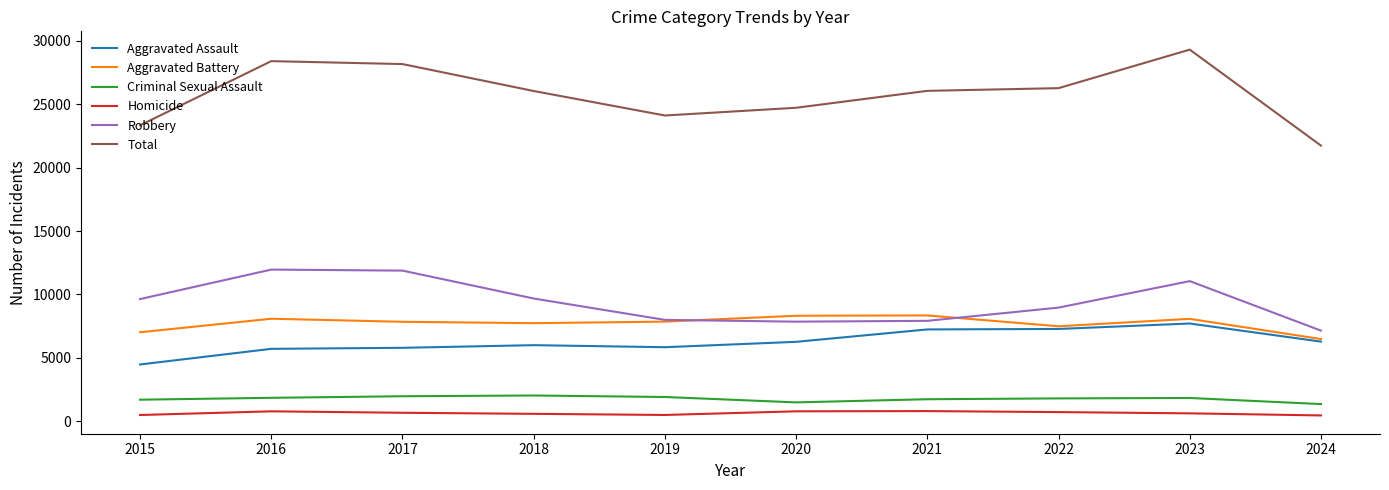

Is it true that Aggravated Battery equals 7858 at 2019?

True